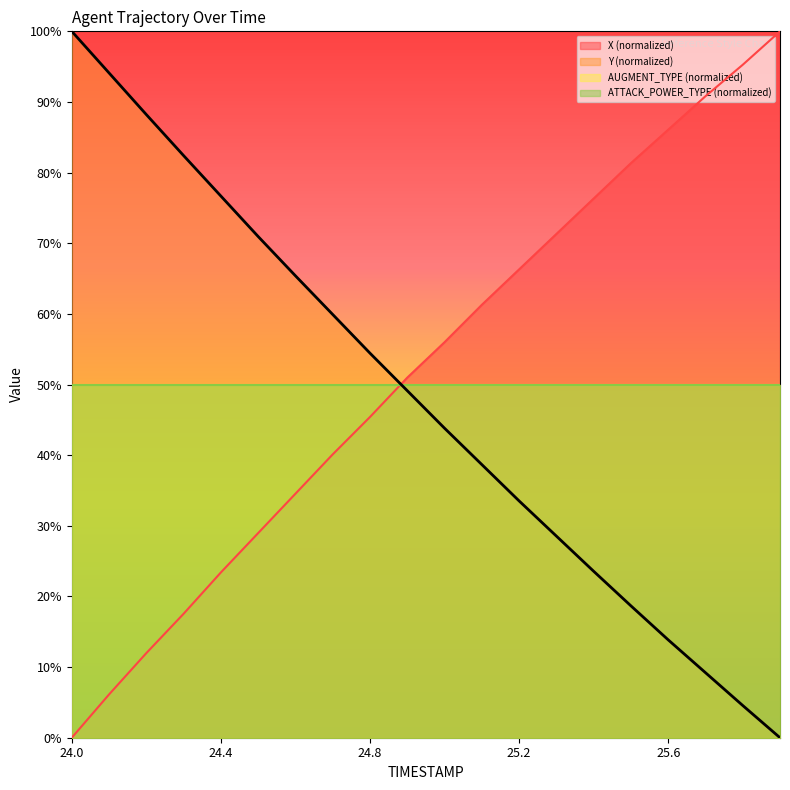

Reading left to right, what are all the values shown in this chart?

X: 24.0=0.0	24.1=6.1	24.2=12.0	24.3=17.5	24.4=23.4	24.5=29.0	24.6=34.5	24.7=40.1	24.8=45.4	24.9=51.0	25.0=56.0	25.1=61.3	25.2=66.3	25.3=71.3	25.4=76.3	25.5=81.3	25.6=86.1	25.7=90.8	25.8=95.3	25.9=100.0
Y: 24.0=100.0	24.1=94.1	24.2=88.2	24.3=82.4	24.4=76.7	24.5=71.0	24.6=65.4	24.7=59.9	24.8=54.4	24.9=49.1	25.0=43.8	25.1=38.7	25.2=33.5	25.3=28.5	25.4=23.6	25.5=18.7	25.6=13.9	25.7=9.2	25.8=4.6	25.9=0.0